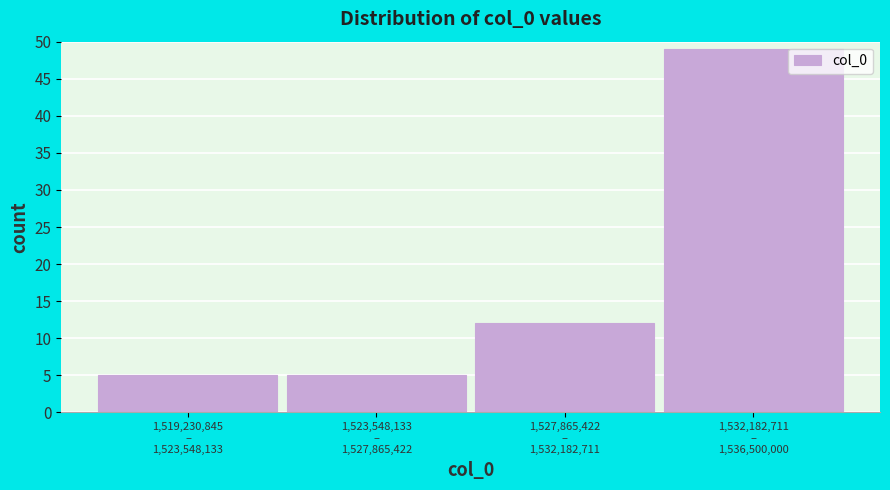

Reading right to left, extract all data points from this chart.

49	12	5	5